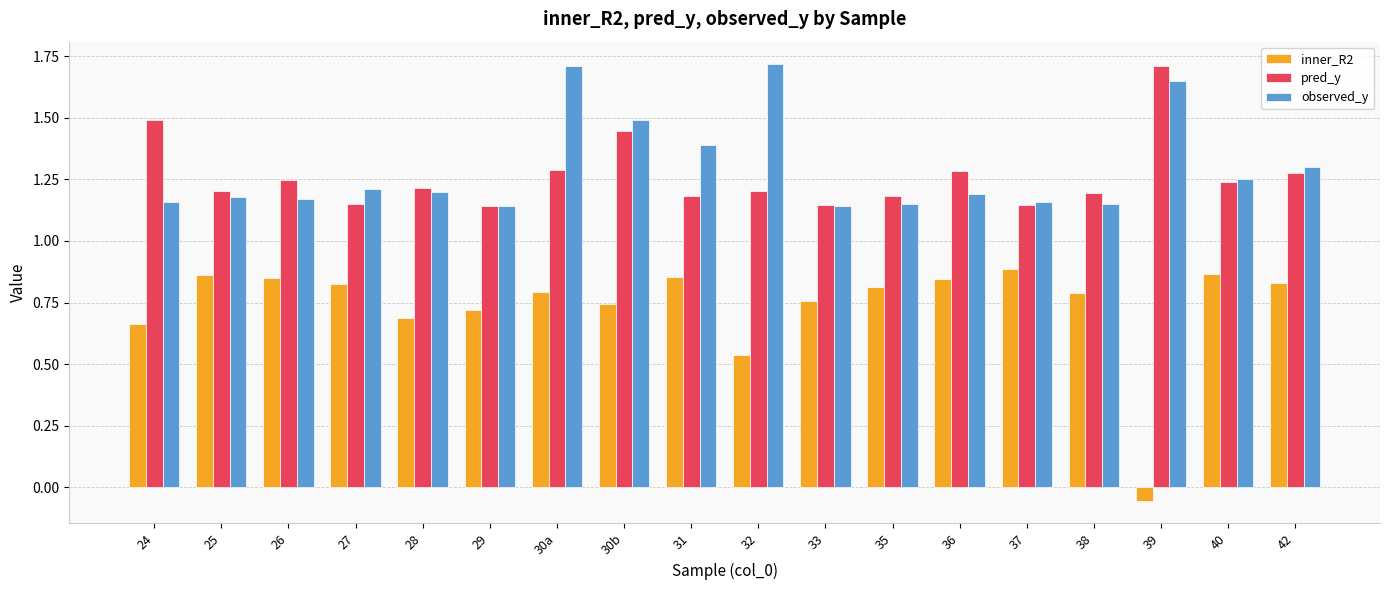

The inner_R2 series shows 0.9 at 25. True or false?

True